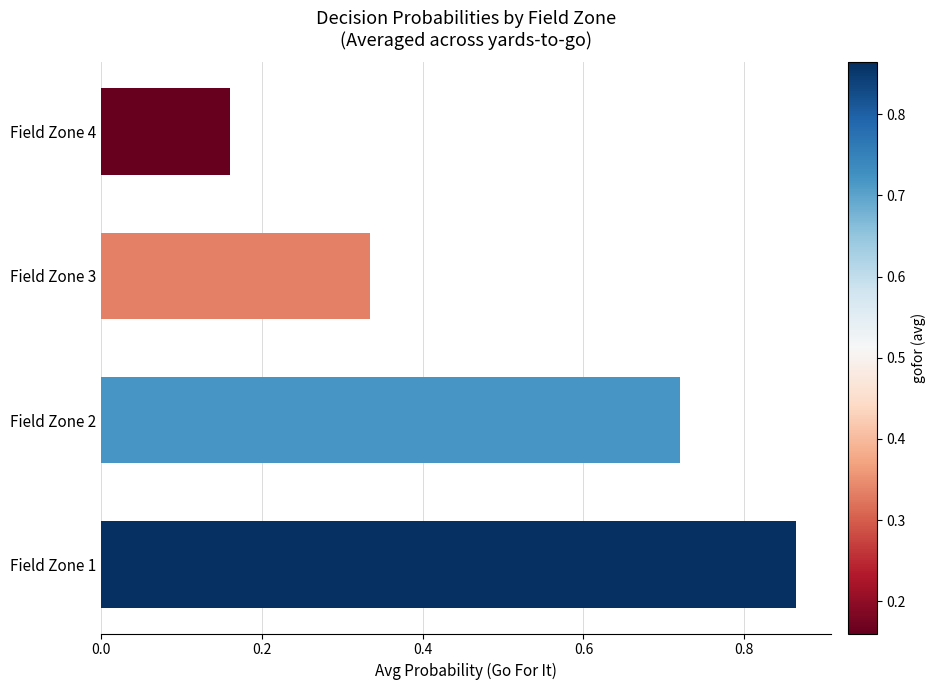

Rank the categories by value from highest to lowest.

Field Zone 1, Field Zone 2, Field Zone 3, Field Zone 4